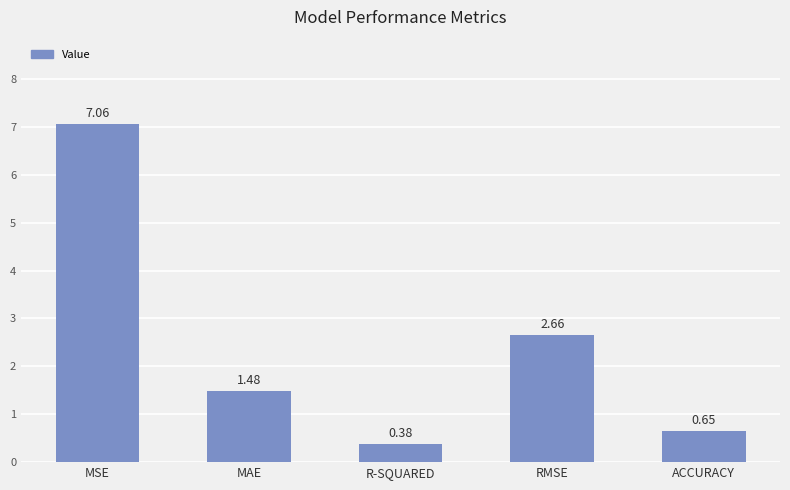

What is the label of the 5th bar from the right?

MSE